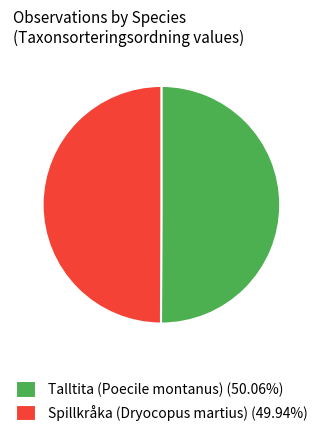

Is the sum of Spillkråka (Dryocopus martius) (49.94%) and Talltita (Poecile montanus) (50.06%) greater than half?

Yes